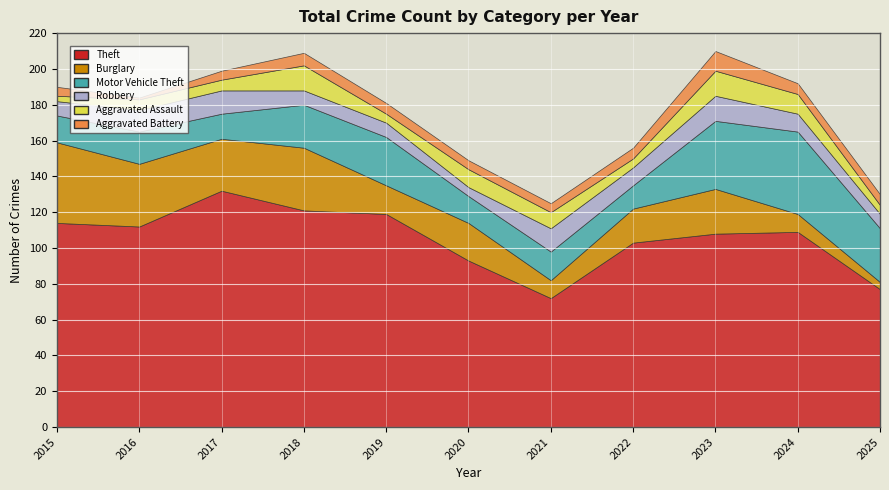

What is the total value across all series at 2016?

184